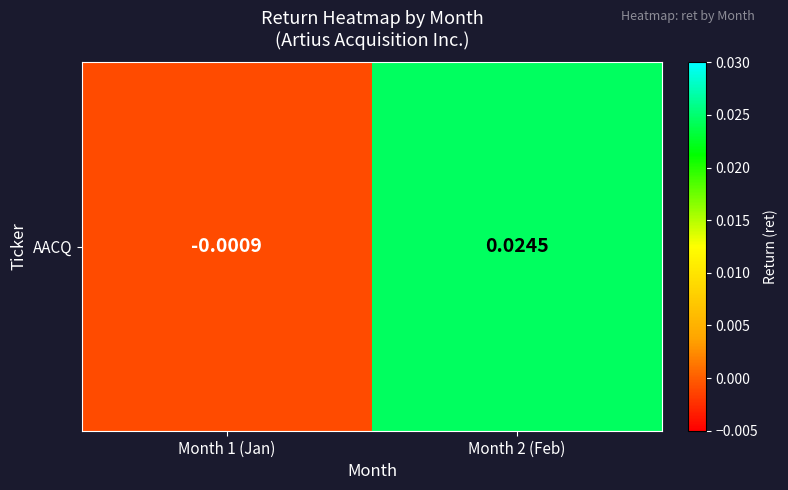

Which label corresponds to the smallest value in the chart?

Month 1 (Jan)